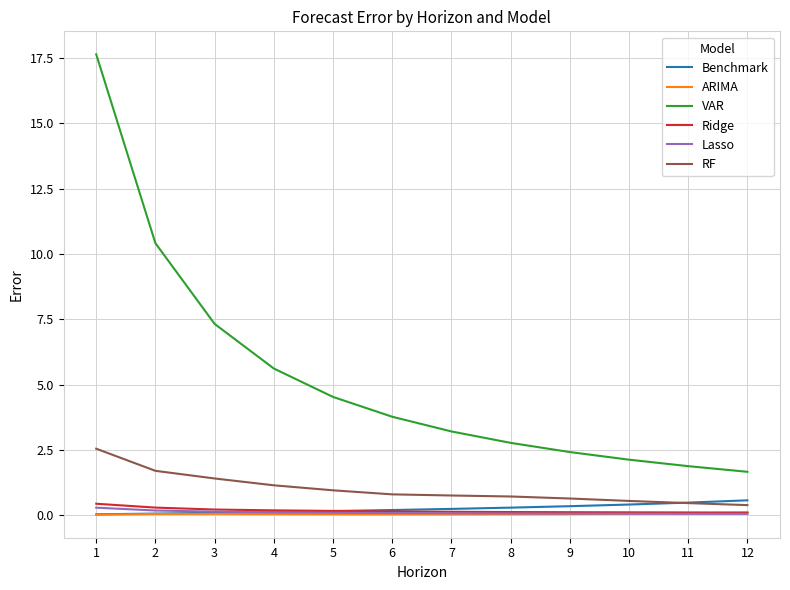

Which series has the largest total across all categories?

VAR